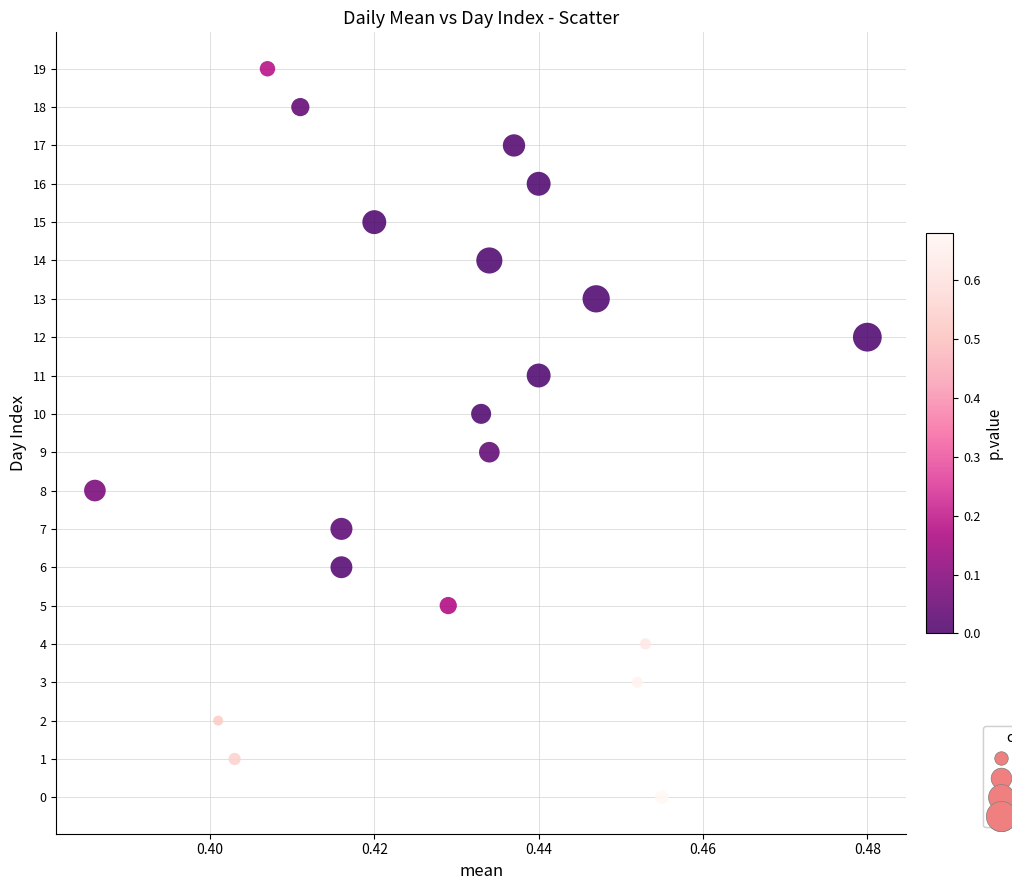

What is the range of Y values (max minus min)?

19